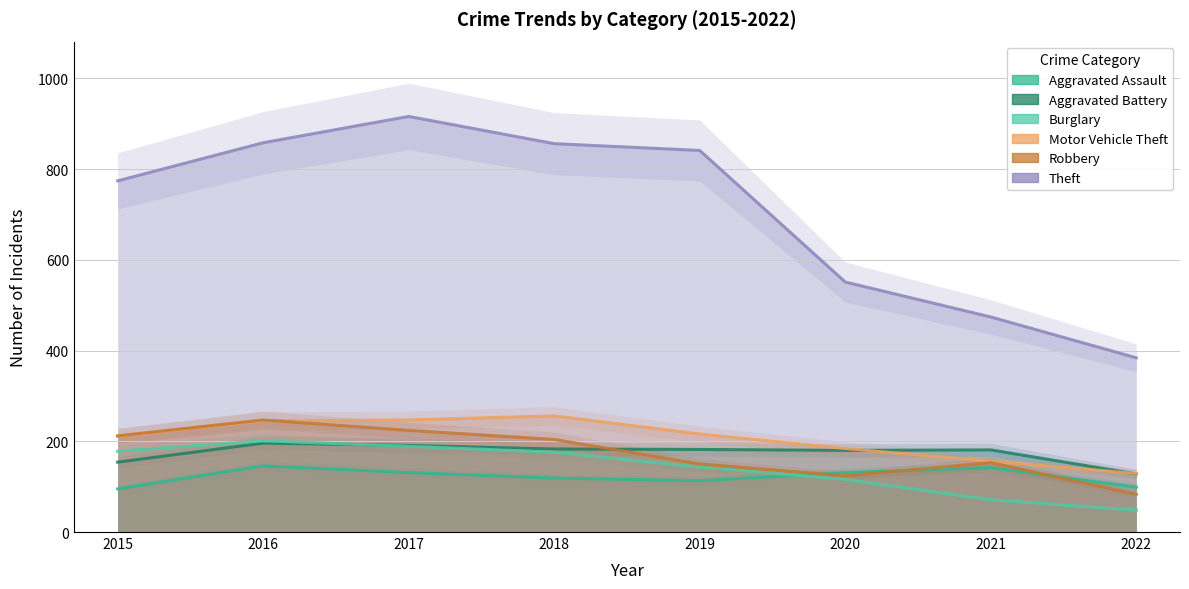

List the labels in order of Robbery value, smallest first.

2022, 2020, 2019, 2021, 2018, 2015, 2017, 2016